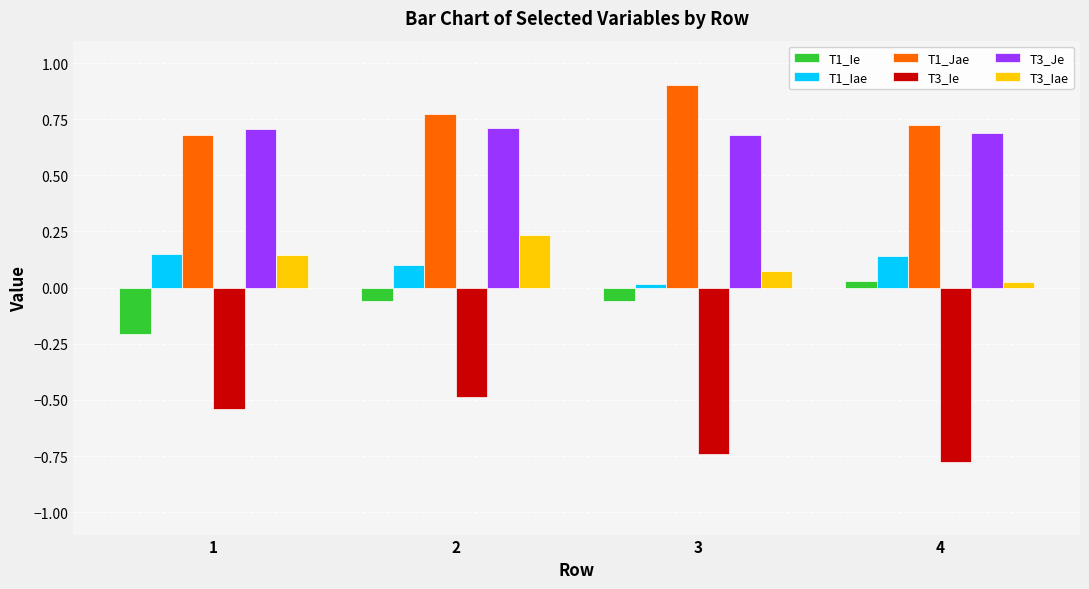

Is it true that T1_Jae equals 0.7 at 1?

True